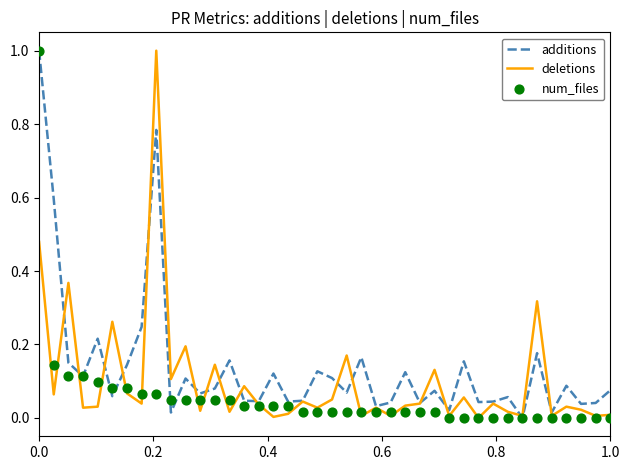

Which series has the largest Y range (max minus min)?

additions